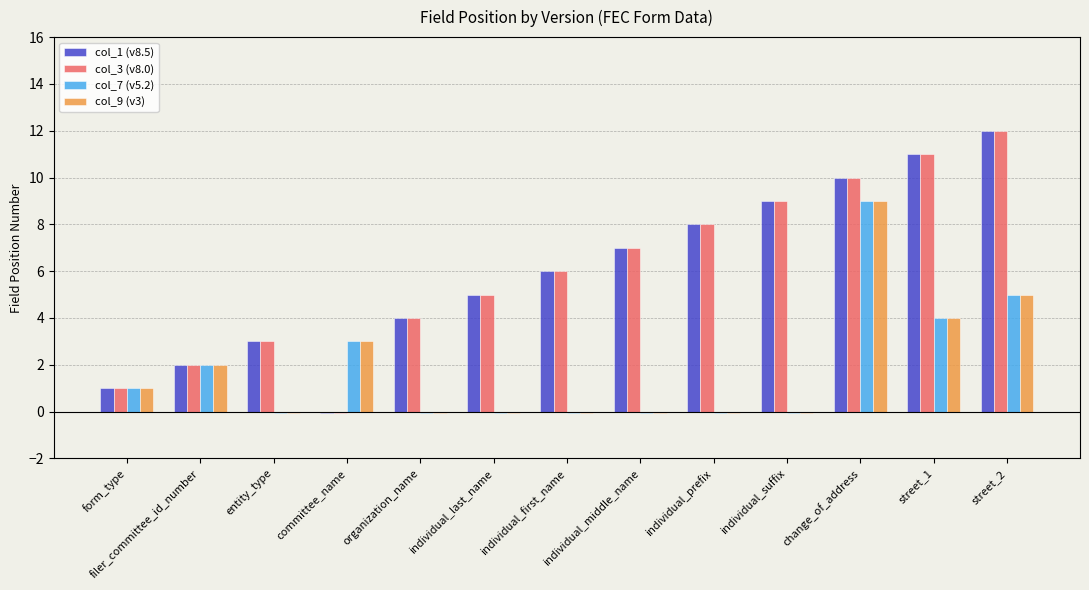

The value of col_7 (v5.2) at committee_name is 5.3. True or false?

False